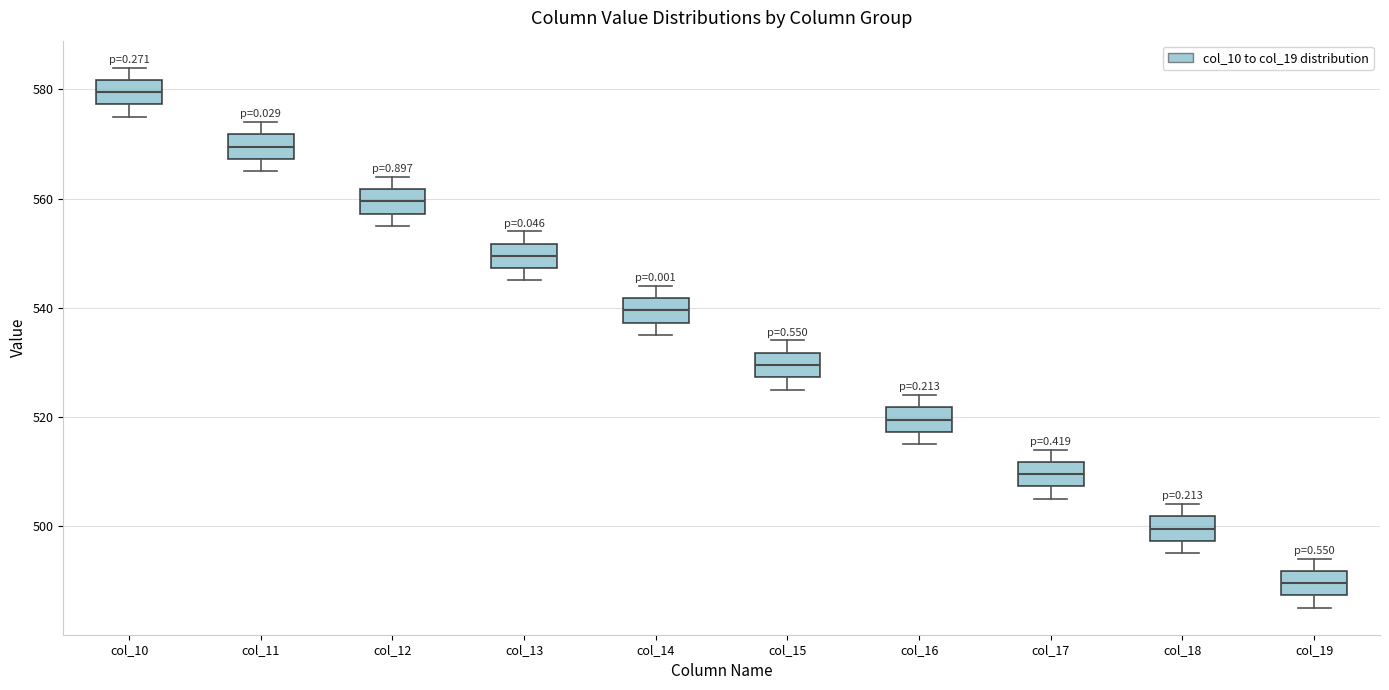

Reading left to right, transcribe this box plot: for each box, give where its median line is, the range the box spans, and where its two whiskers end, as read against the y-axis. The values are not printed on the chart, so give them approximately, as read against the axis.

col_10: median 580, box 578 to 582, whiskers 576 to 584
col_11: median 570, box 568 to 572, whiskers 566 to 574
col_12: median 560, box 558 to 562, whiskers 556 to 564
col_13: median 550, box 548 to 552, whiskers 546 to 554
col_14: median 540, box 538 to 542, whiskers 536 to 544
col_15: median 530, box 528 to 532, whiskers 526 to 534
col_16: median 520, box 518 to 522, whiskers 516 to 524
col_17: median 510, box 508 to 512, whiskers 506 to 514
col_18: median 500, box 498 to 502, whiskers 496 to 504
col_19: median 490, box 488 to 492, whiskers 486 to 494